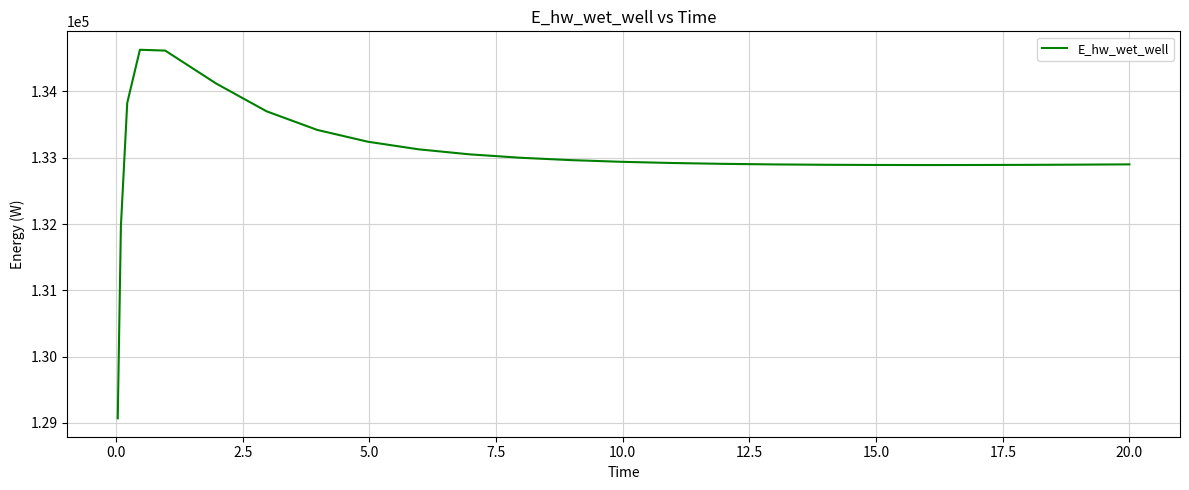

What is the difference between the maximum and minimum values?

5558.0